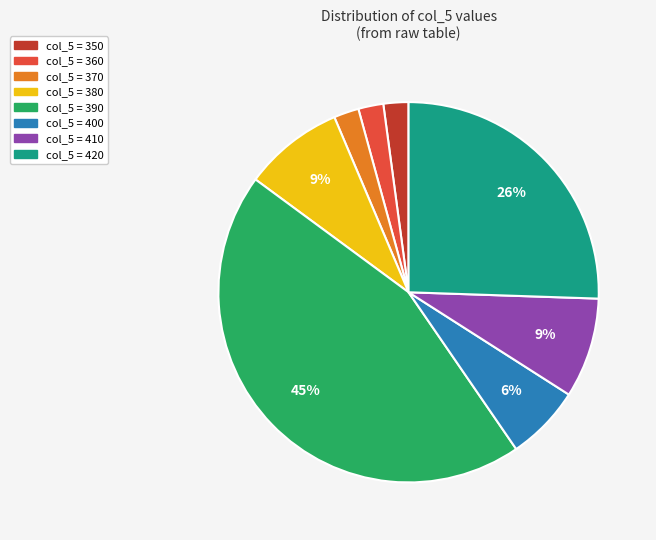

Is there any slice that represents more than half of the pie?

No